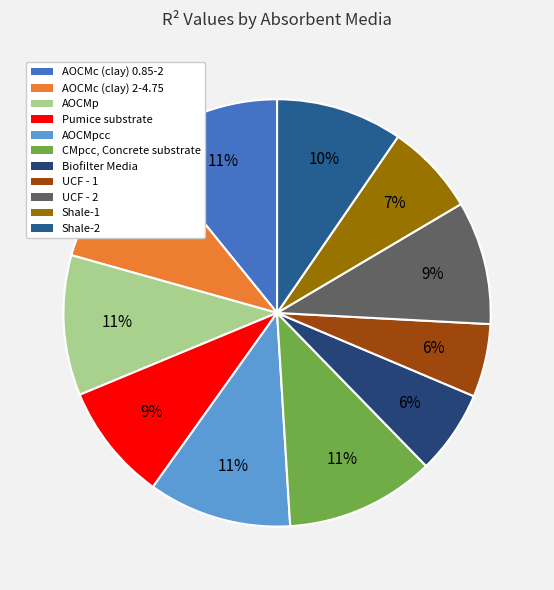

Rank the categories by value from highest to lowest.

CMpcc, Concrete substrate, AOCMc (clay) 0.85-2, AOCMpcc, AOCMp, AOCMc (clay) 2-4.75, Shale-2, UCF - 2, Pumice substrate, Shale-1, Biofilter Media, UCF - 1